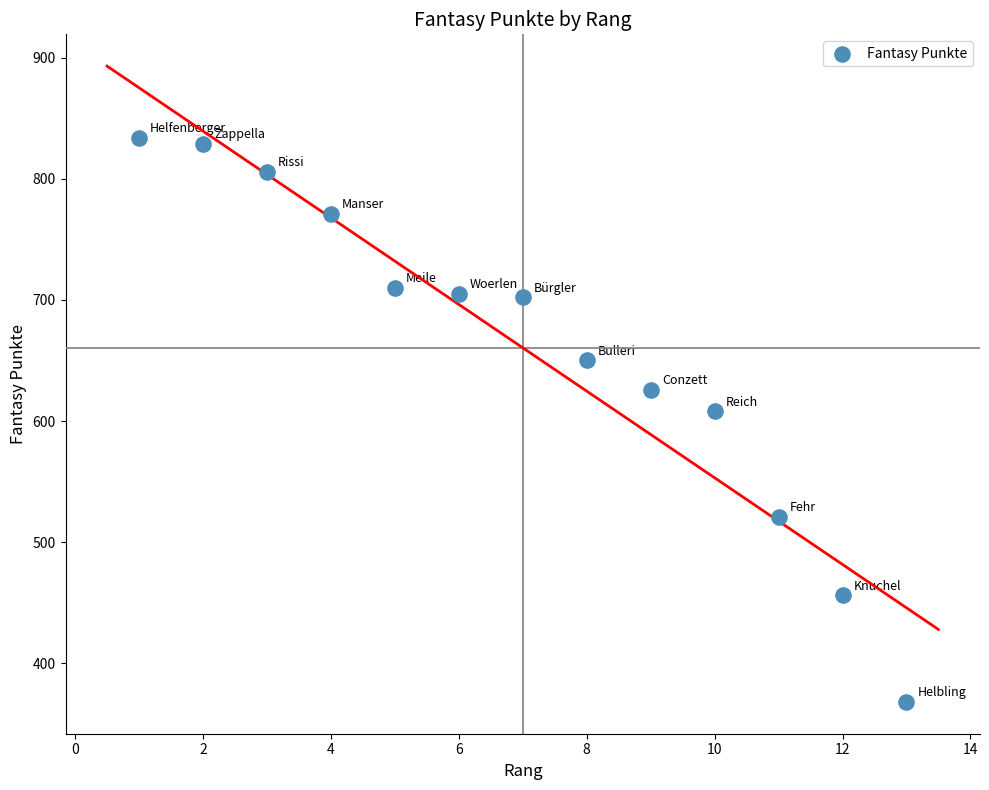

What Y value in the scatter plot is closest to 601?

608